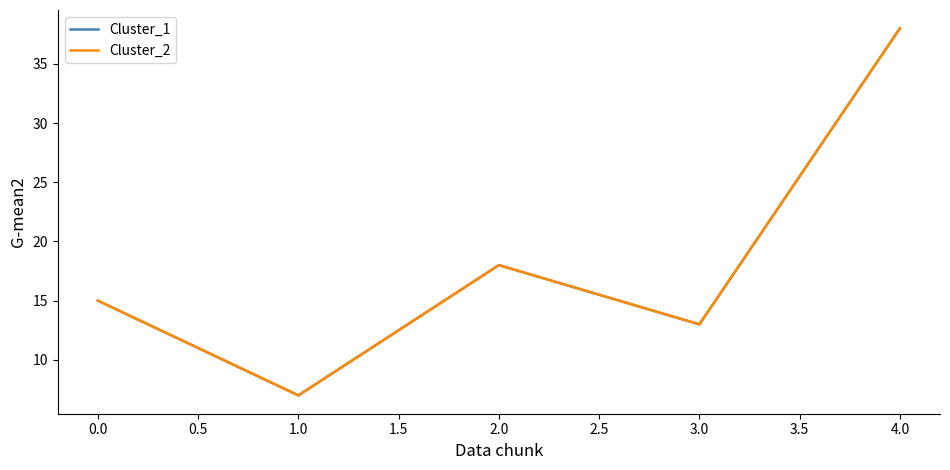

Which series has the widest spread of values?

Cluster_1